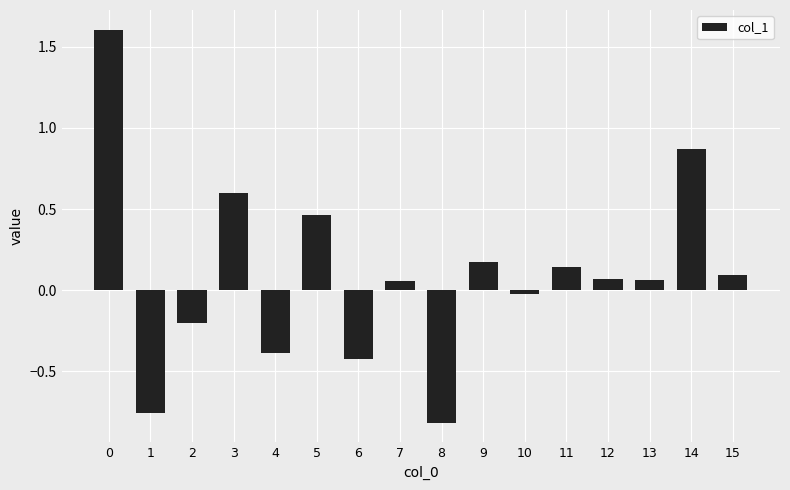

Are the bars grouped side by side (vs. stacked)?

No